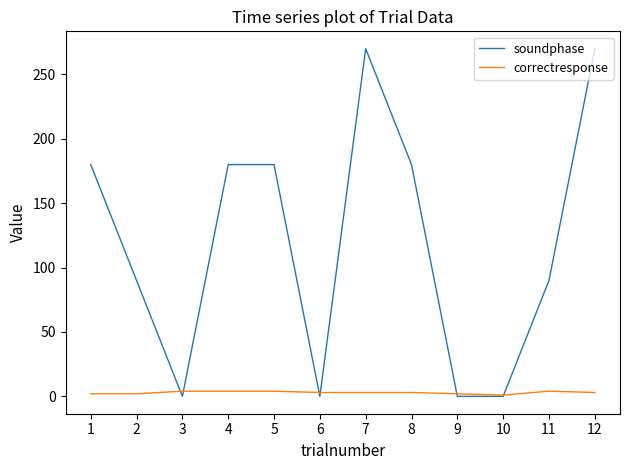

What is the total value across all series at 7?

273